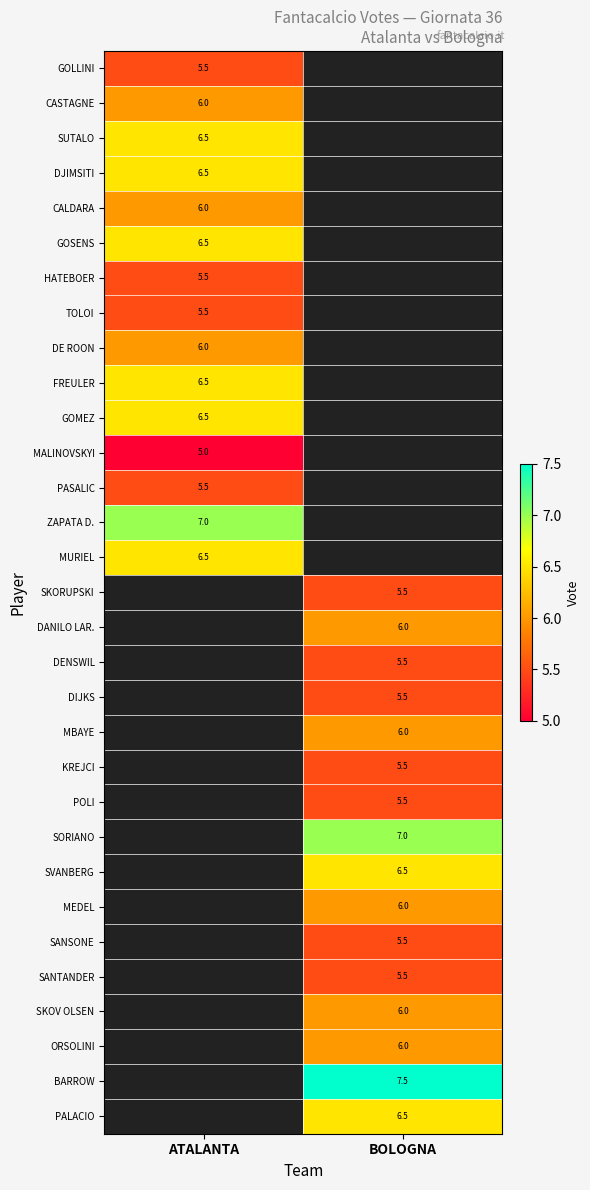

Count the number of categories in the chart.

2